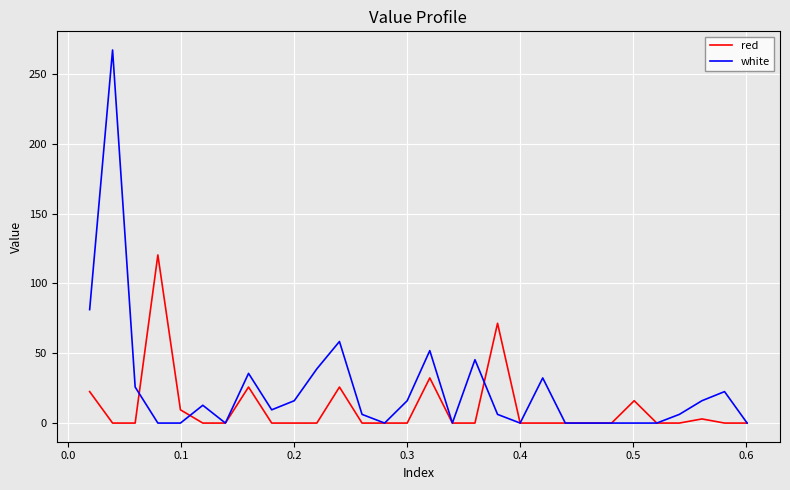

Rank the series by their maximum value, from lowest to highest.

red, white